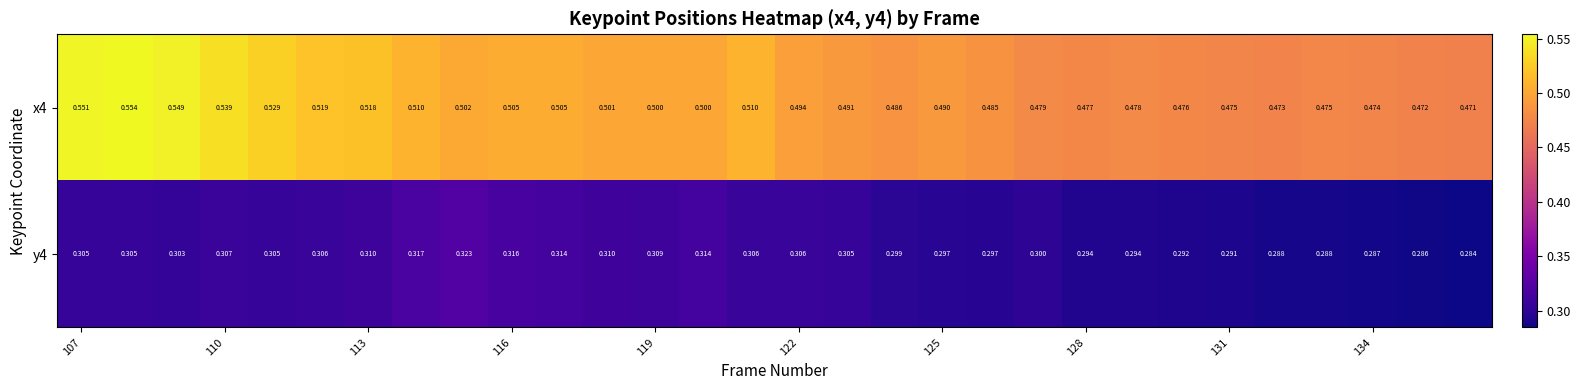

What is the smallest value displayed?

0.3